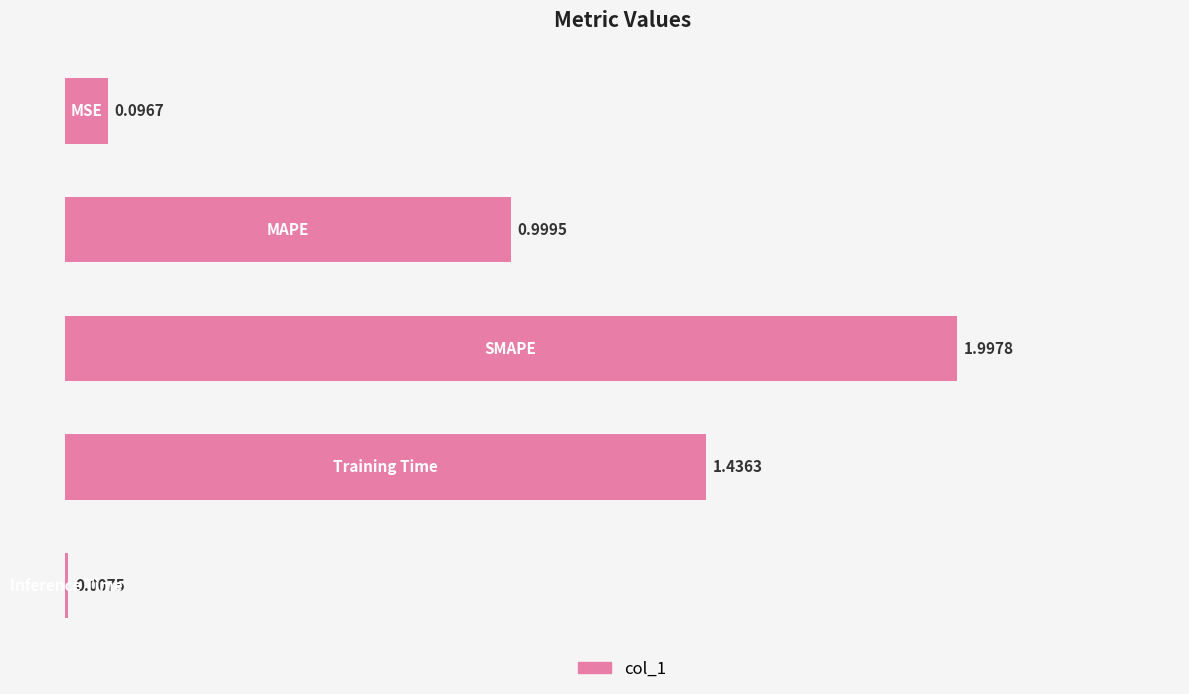

How many categories are shown in the chart?

5